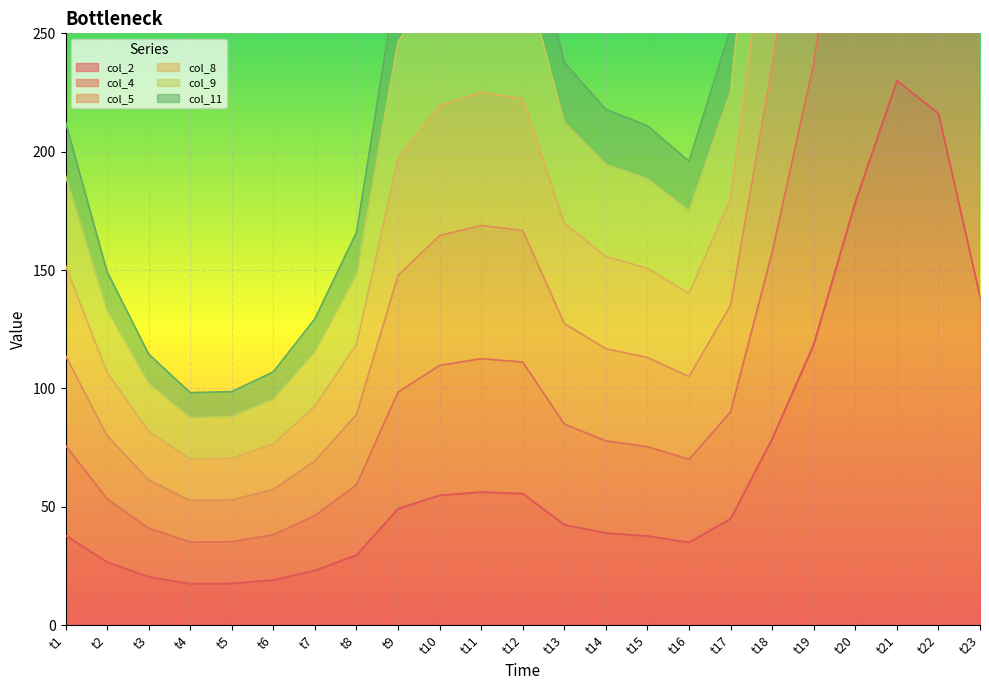

Where is the first local maximum for col_9?

t11